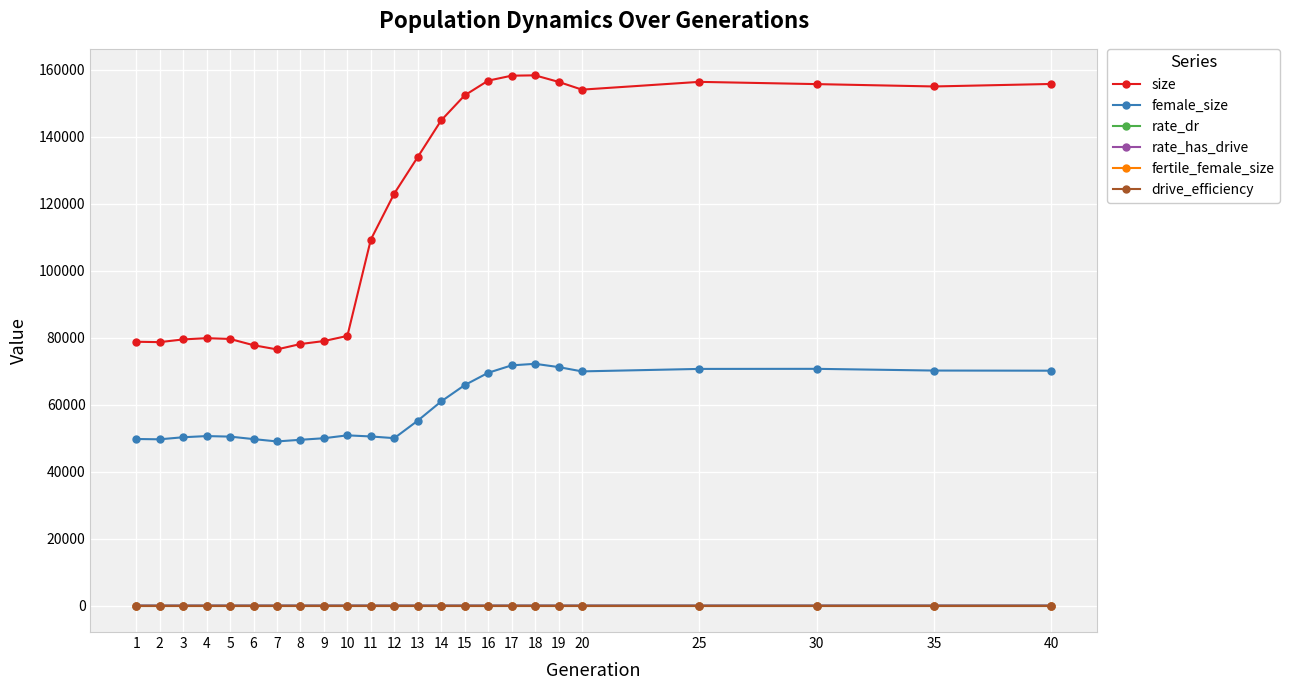

Is this an area chart (filled region under the line)?

No